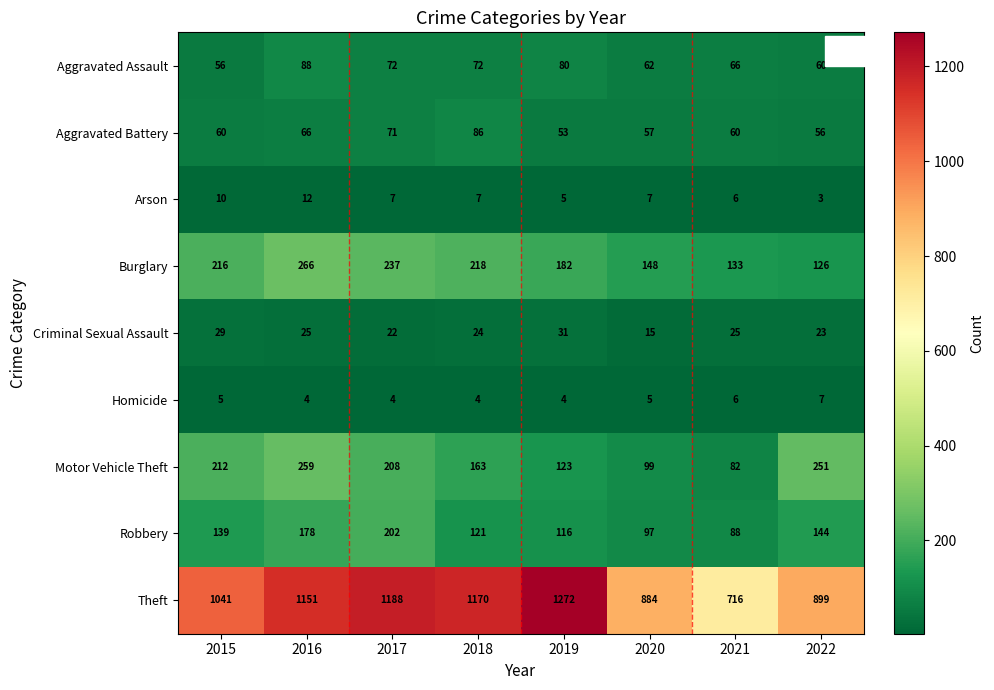

What is the average value of the Aggravated Battery series?

64